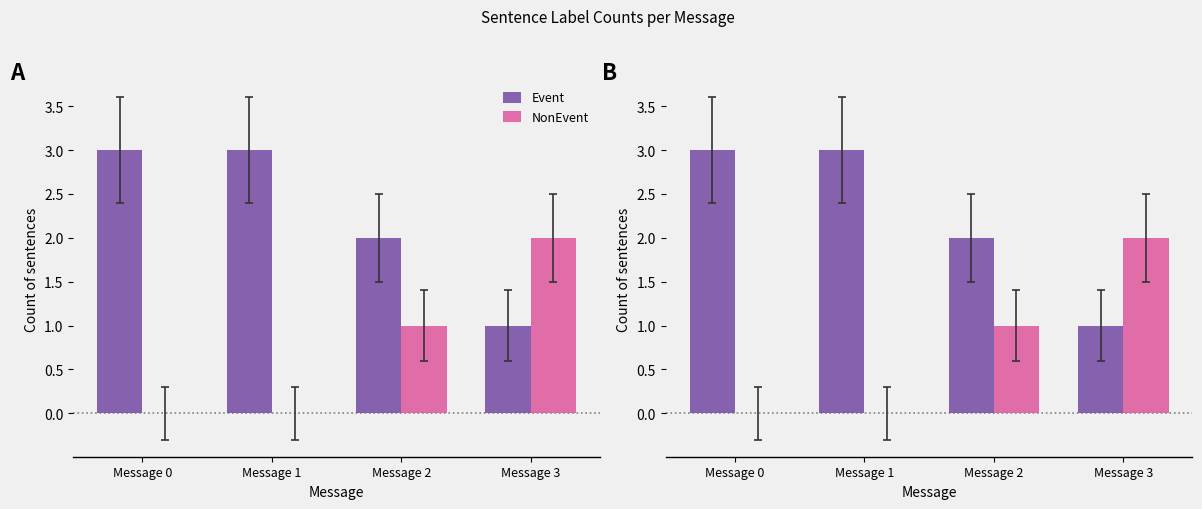

What is the value of the NonEvent bar at the 4th from the left?

2